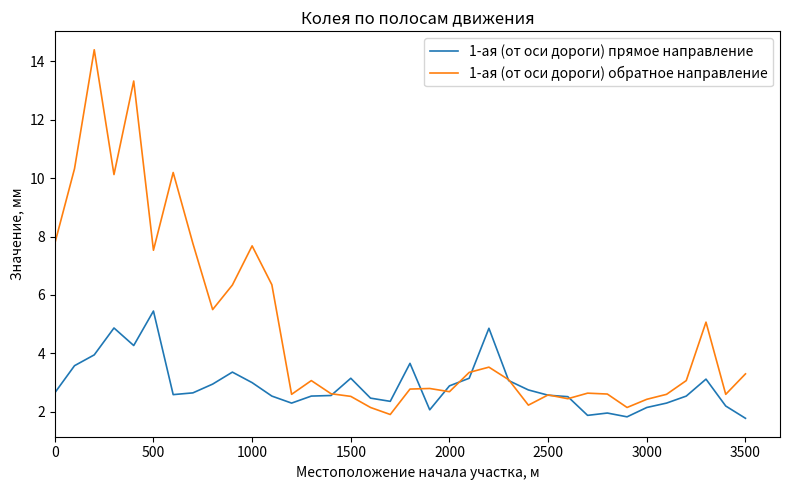

What is the smallest value displayed?

1.8